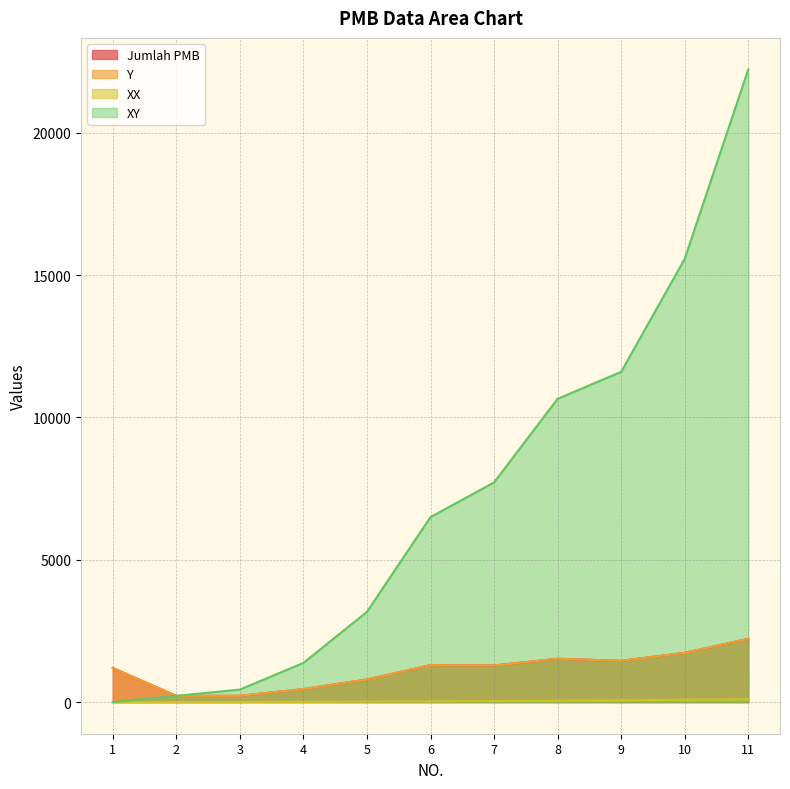

How many data points in Y are above 1286?

5